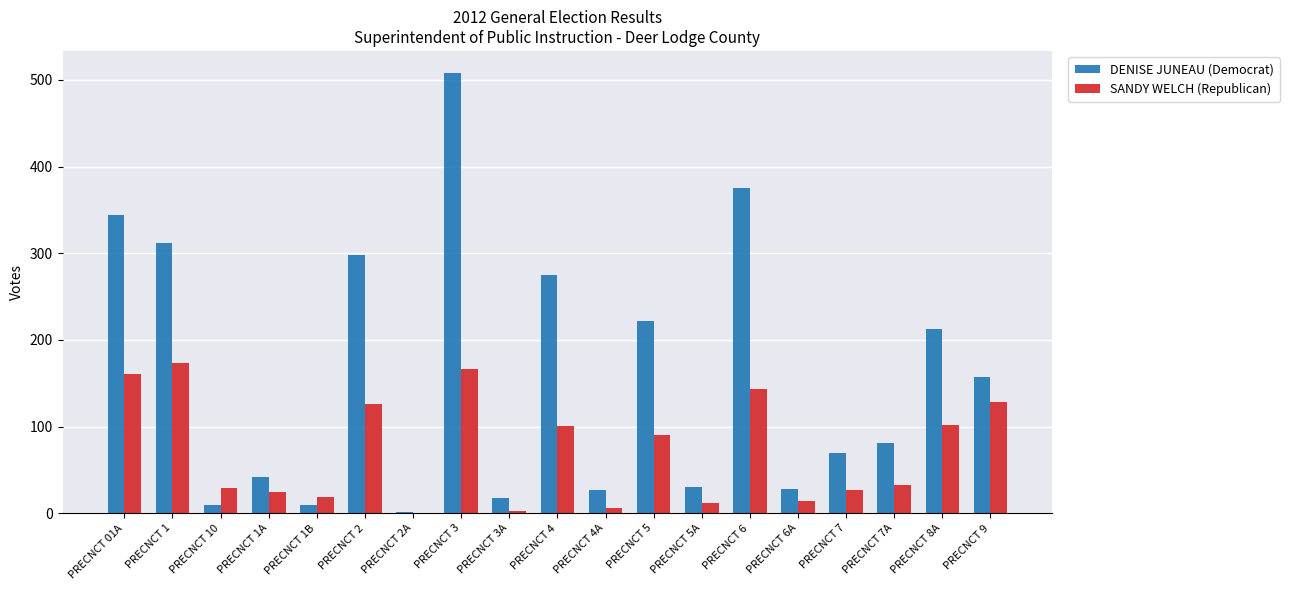

Between PRECNCT 2A and PRECNCT 8A, which series saw the biggest shift?

DENISE JUNEAU (Democrat)